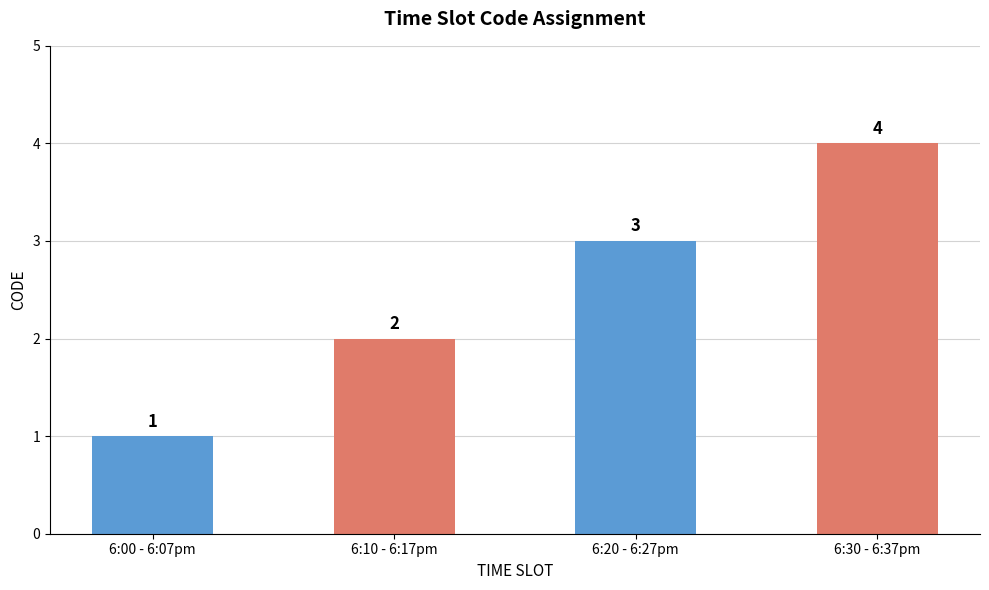

How many bars are there in total?

4